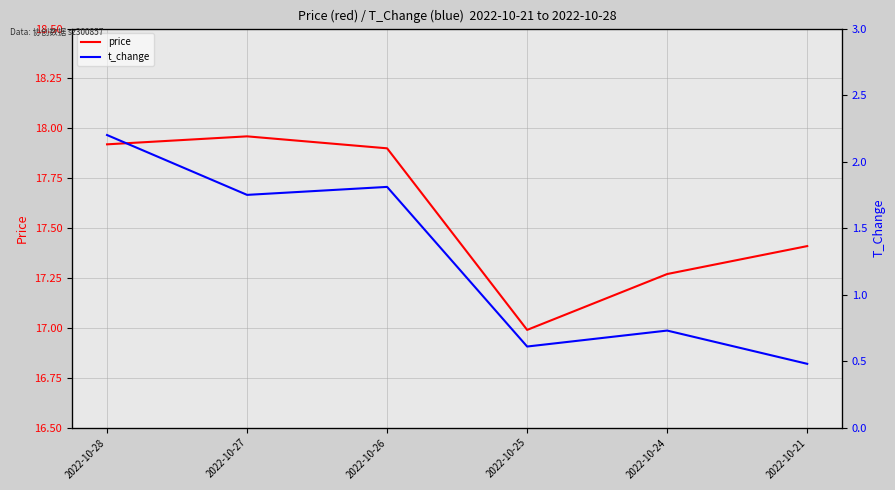

Where is t_change nearest to the value 1?

2022-10-24